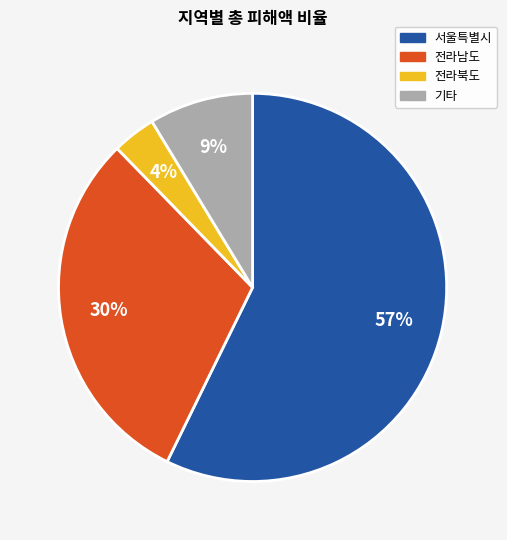

Is there any slice that represents more than half of the pie?

Yes